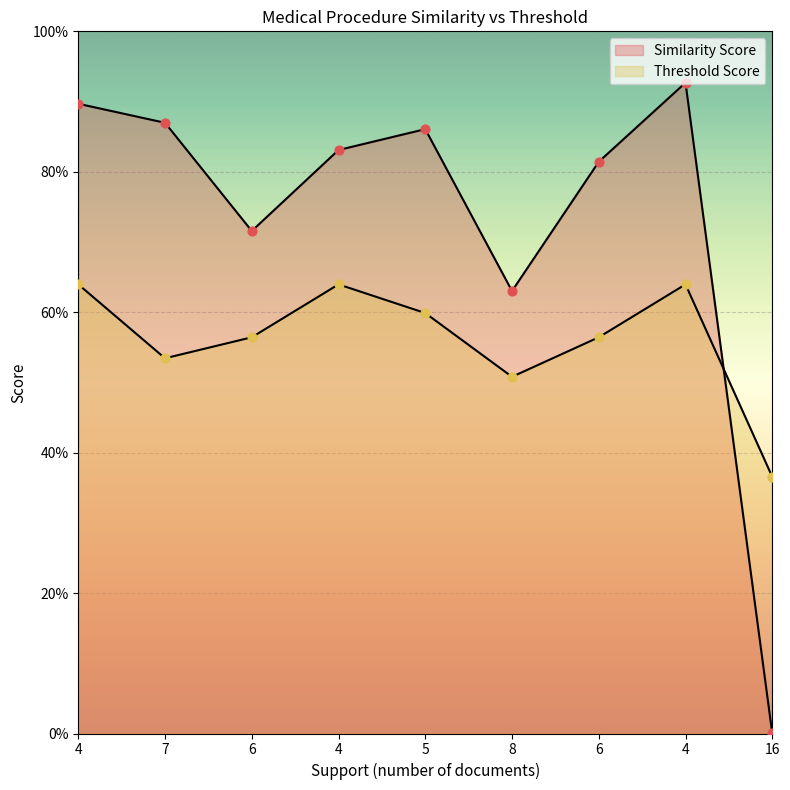

Which series has the widest spread of Y values?

Similarity Score